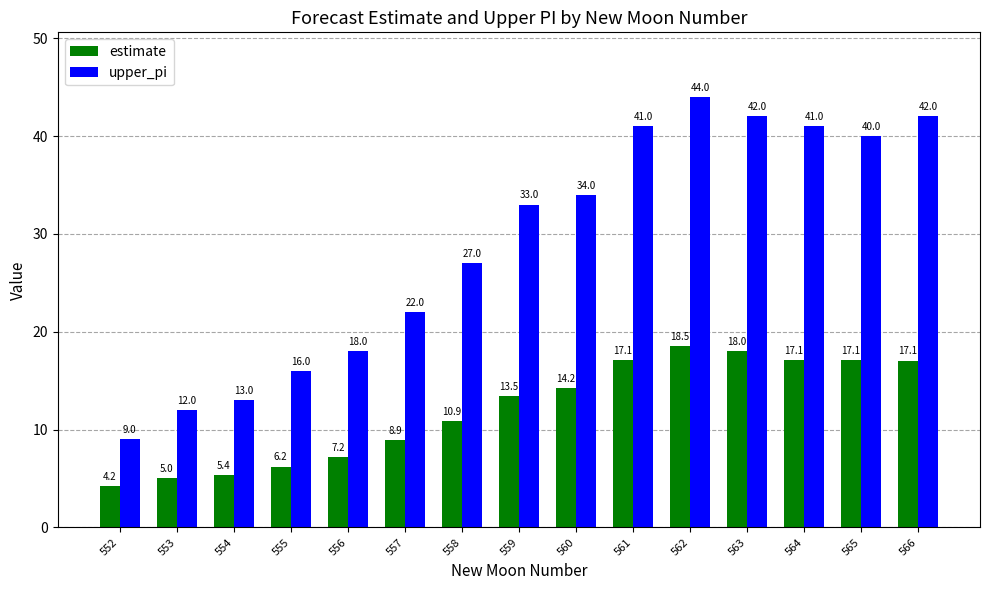

Which series changed the most between 553 and 562?

upper_pi